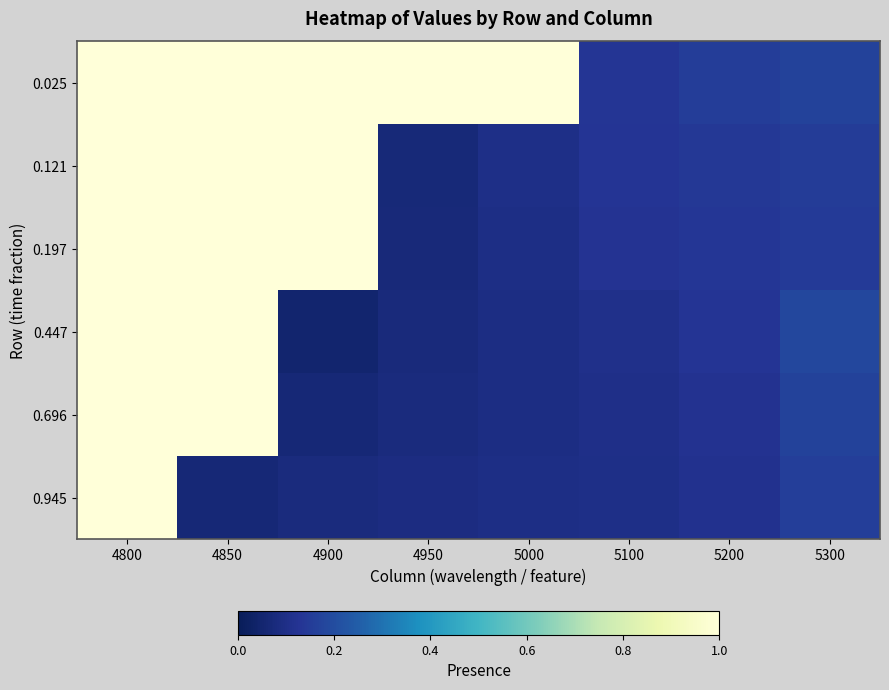

Which has a higher value, 5300 or 5100?

5300